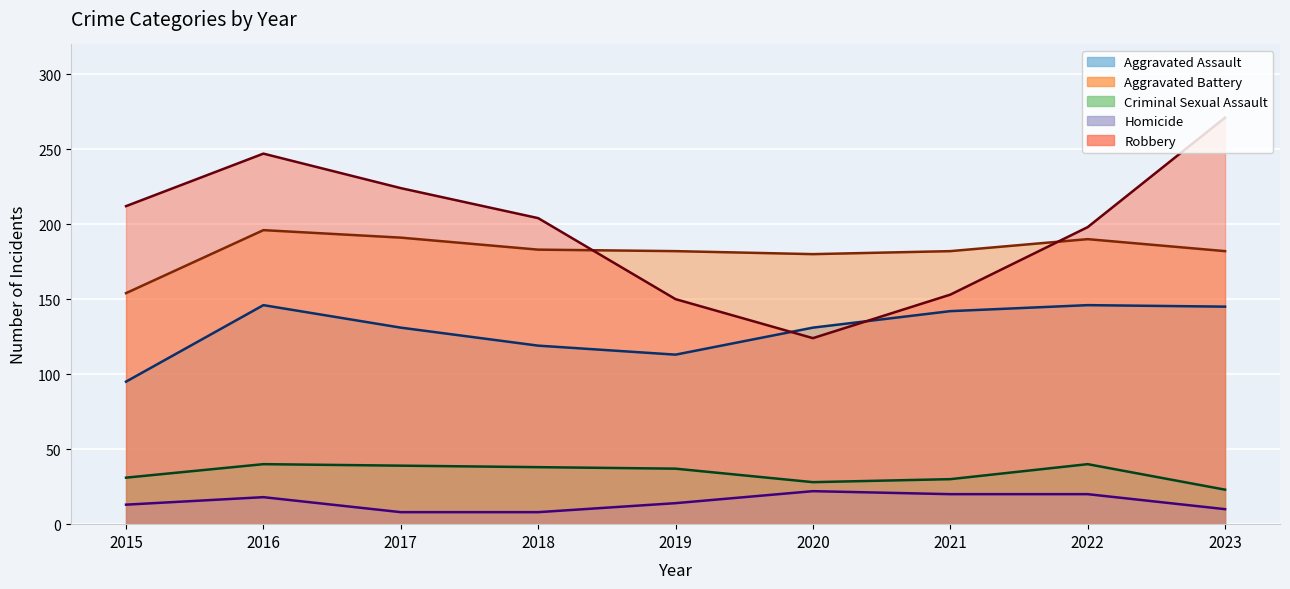

What is the difference between the maximum and minimum values in the Criminal Sexual Assault series?

17